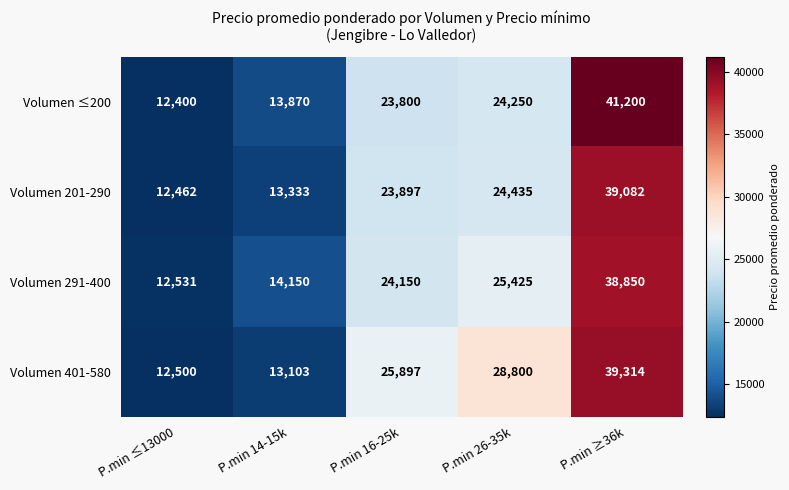

Which series changed the most between P.min 26-35k and P.min ≥36k?

Volumen ≤200